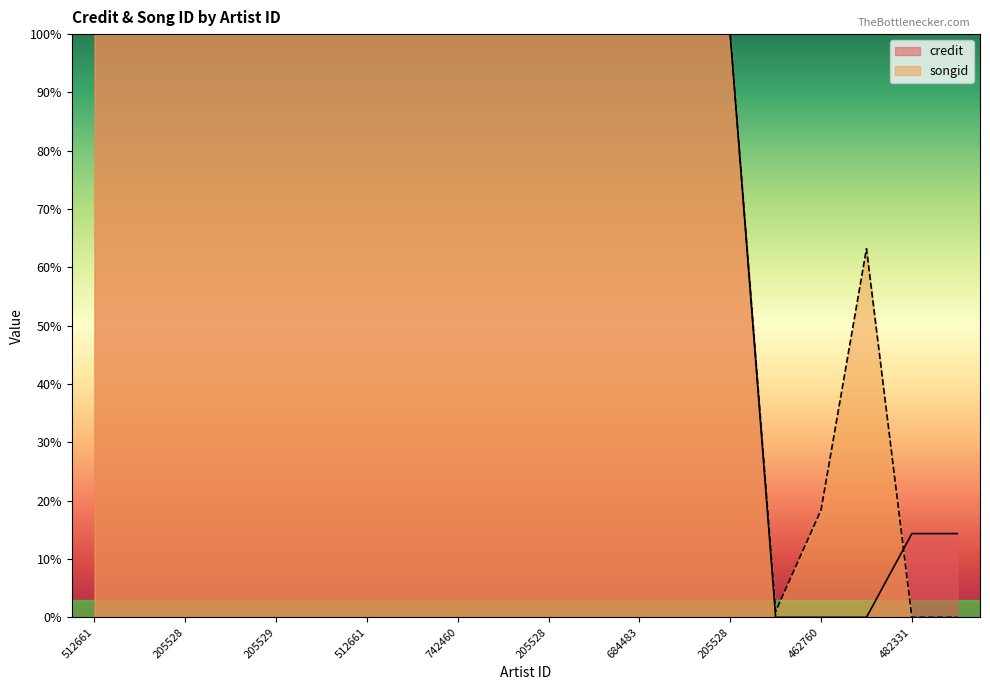

Reading right to left, what are all the values shown in this chart?

credit: 14.4	14.4	0.0	0.0	0.0	100.0	100.0	100.0	100.0	100.0	100.0	100.0	100.0	100.0	100.0	100.0	100.0	100.0	100.0	100.0
songid: 0.0	0.0	63.2	18.4	1.0	100.0	100.0	100.0	100.0	100.0	100.0	100.0	100.0	100.0	100.0	100.0	100.0	100.0	100.0	100.0